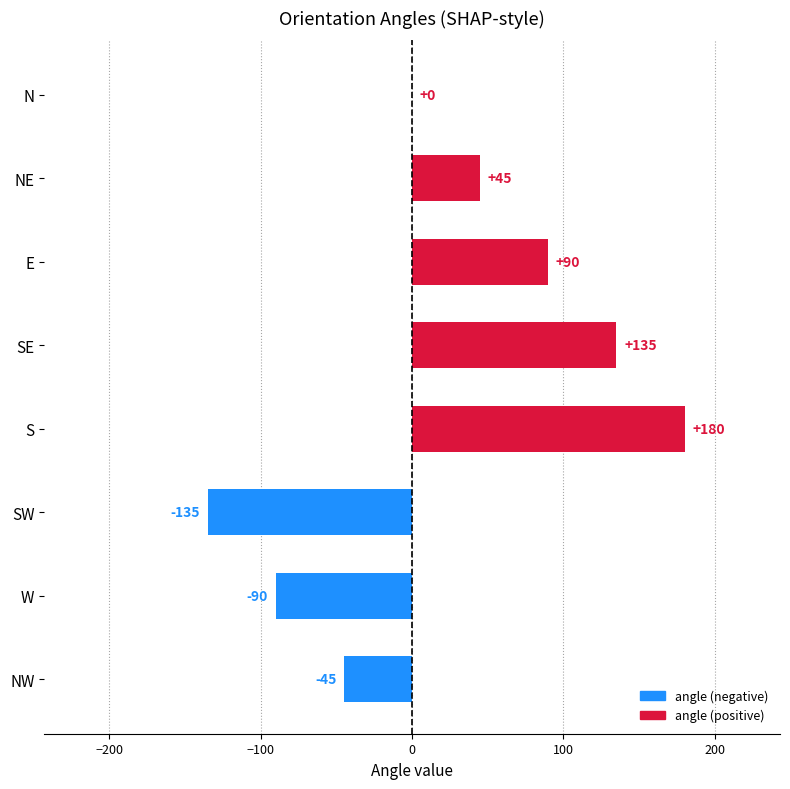

The value at E is 133. True or false?

False